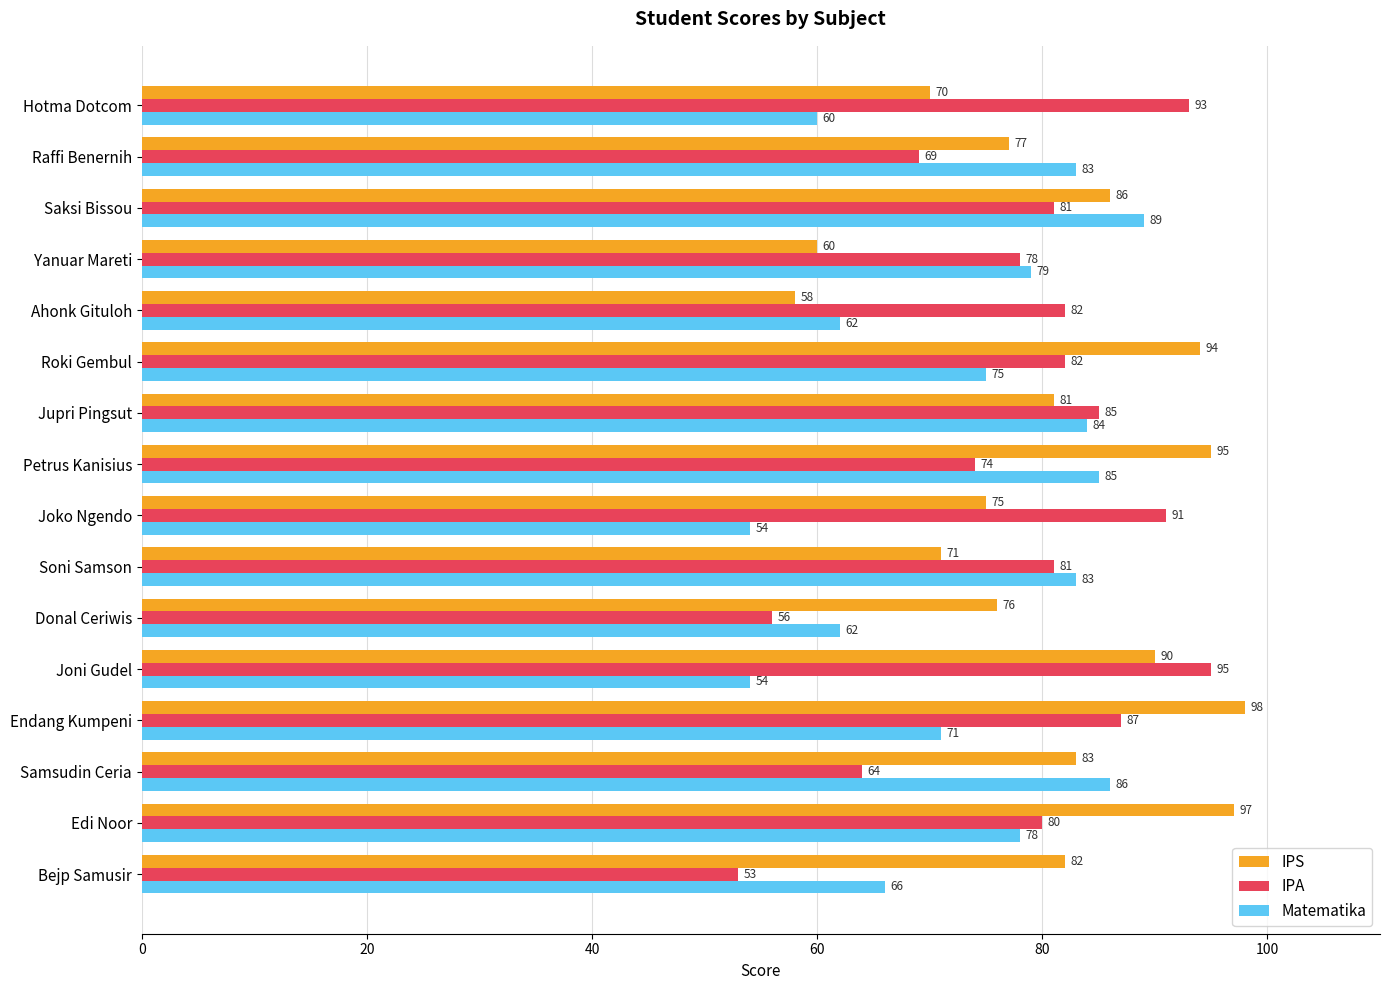

Which series has the largest range (max minus min)?

IPA